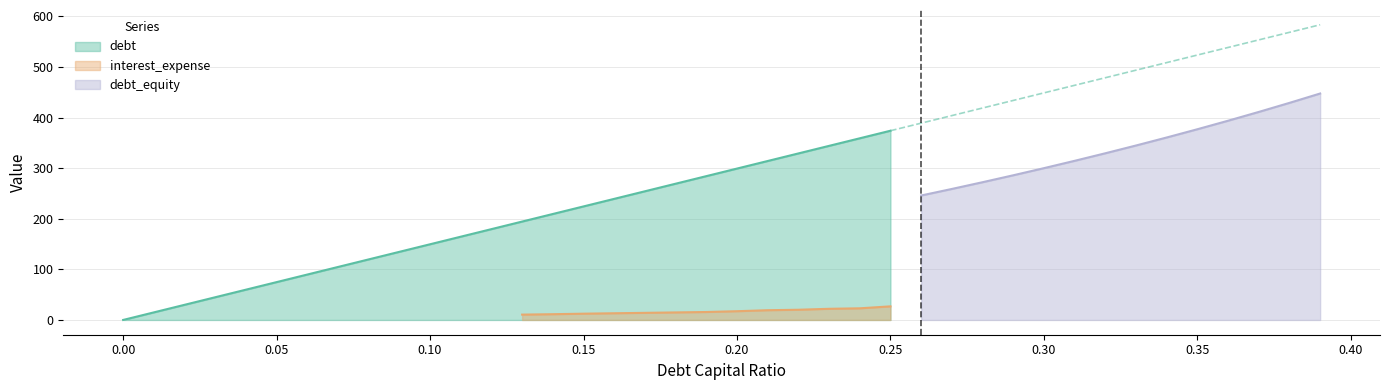

What is the highest value of the debt series?

374.0